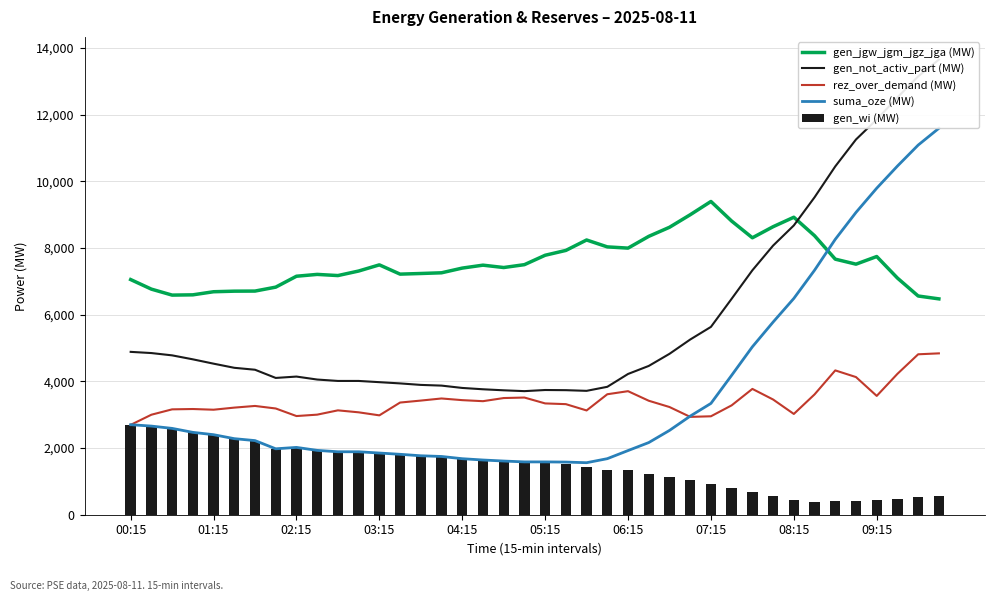

What is the difference between the maximum and minimum values in the gen_wi (MW) series?

2320